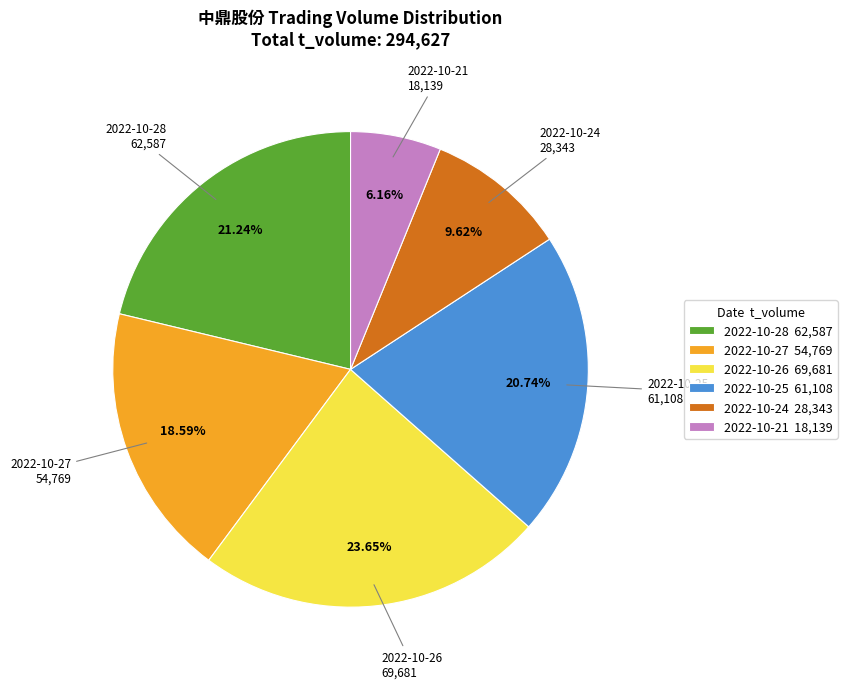

To the nearest percent, what portion does 2022-10-27 represent?

19%